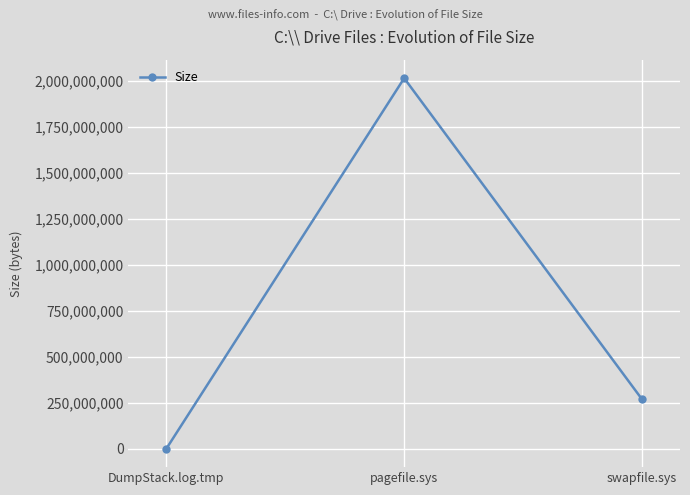

What is the label of the 1st point from the right?

swapfile.sys